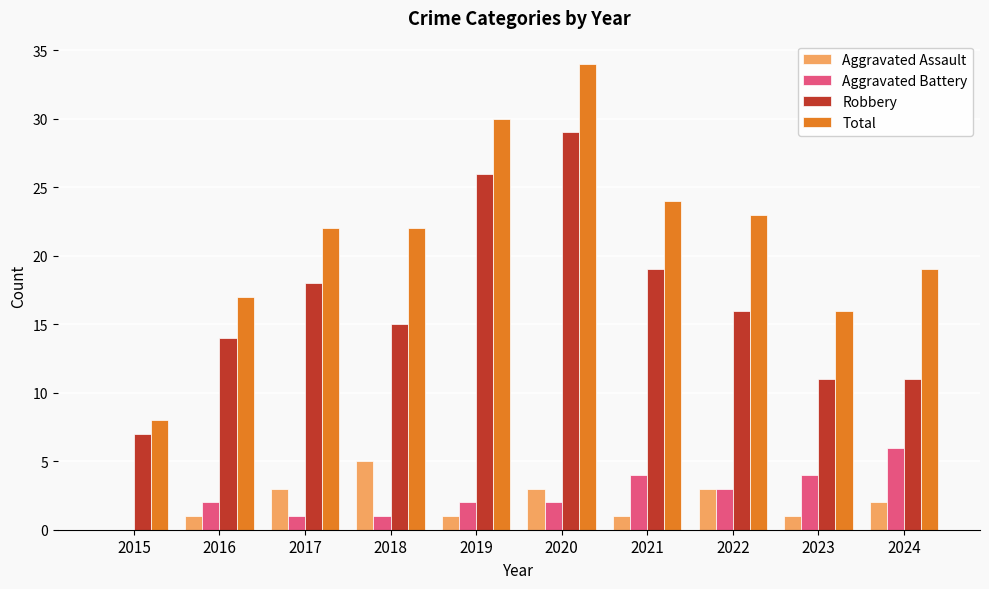

The Robbery series shows 15 at 2018. True or false?

True